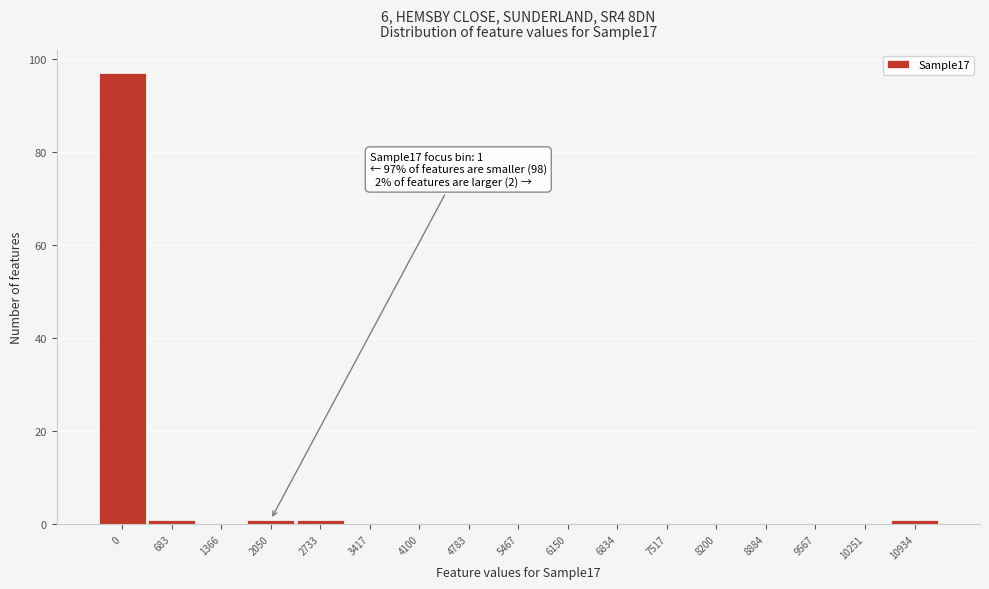

Reading left to right, list all the values displayed in this chart.

0=97	683=1	1366=0	2050=1	2733=1	3417=0	4100=0	4783=0	5467=0	6150=0	6834=0	7517=0	8200=0	8884=0	9567=0	10251=0	10934=1